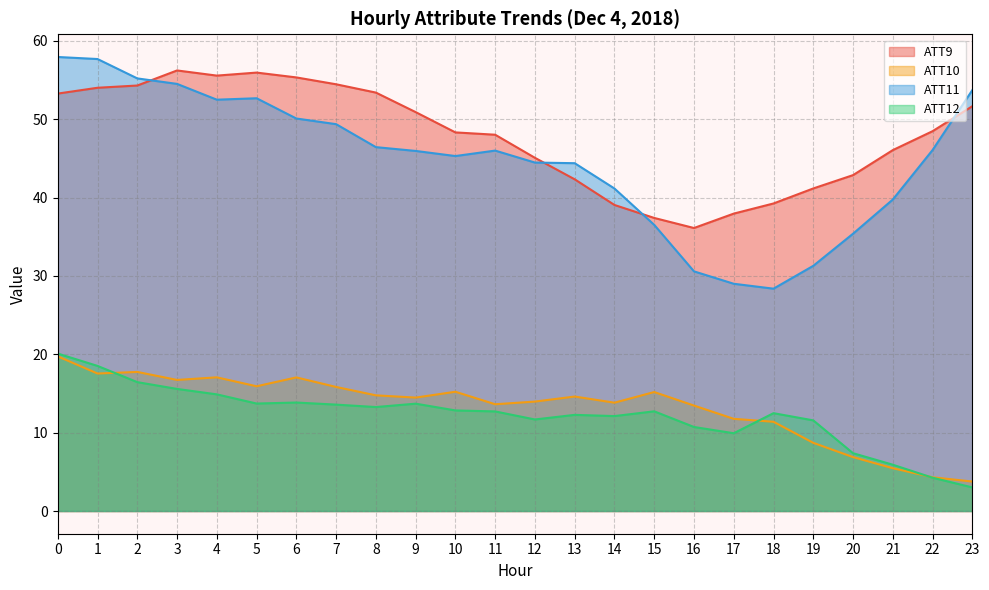

Which has a higher value, 2 or 22?

2